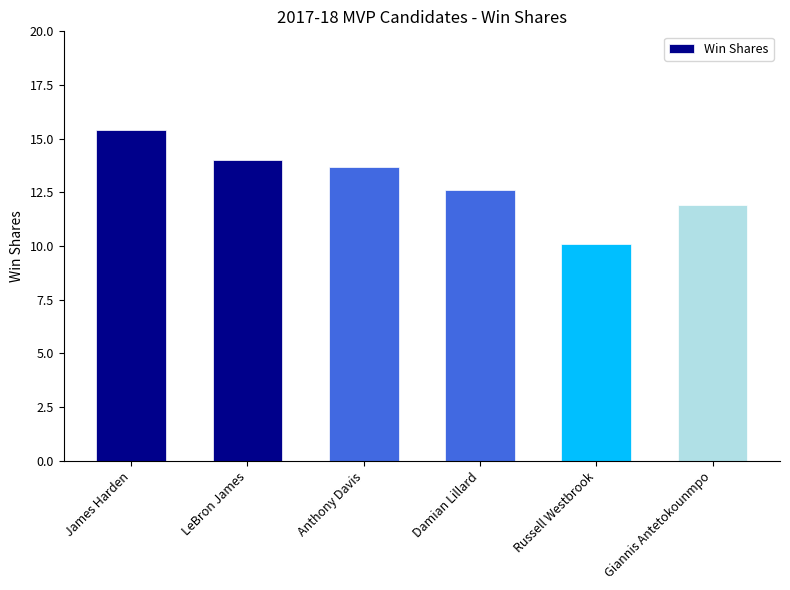

Which has a higher value, Giannis Antetokounmpo or LeBron James?

LeBron James